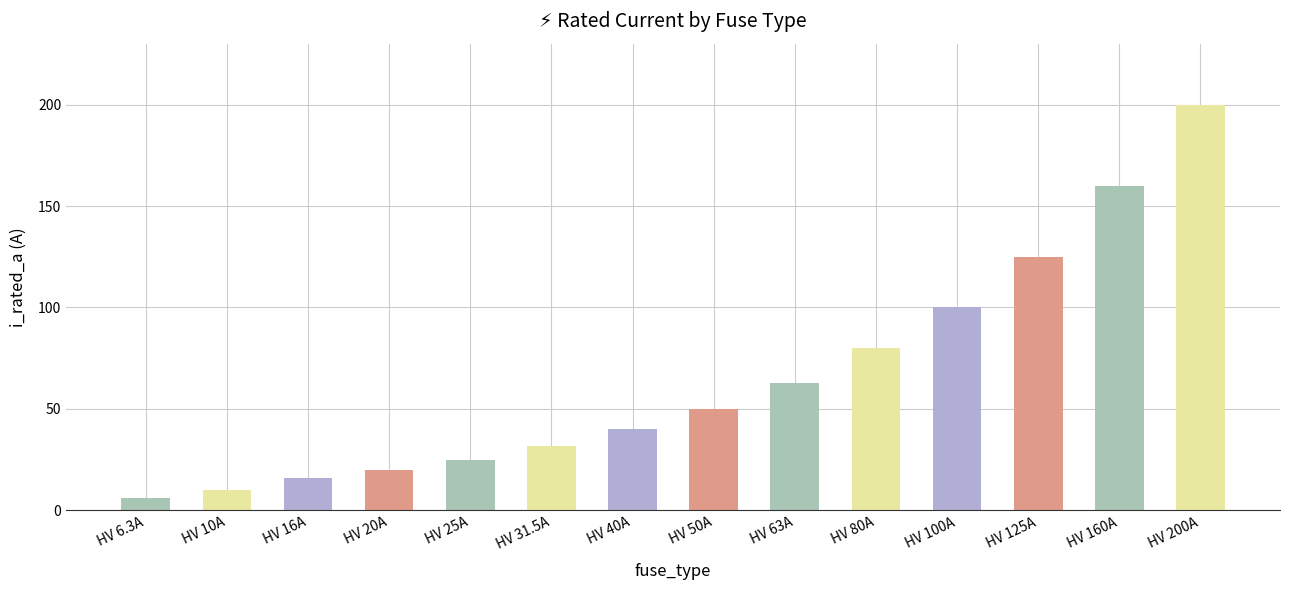

What is the greatest value displayed?

200.0